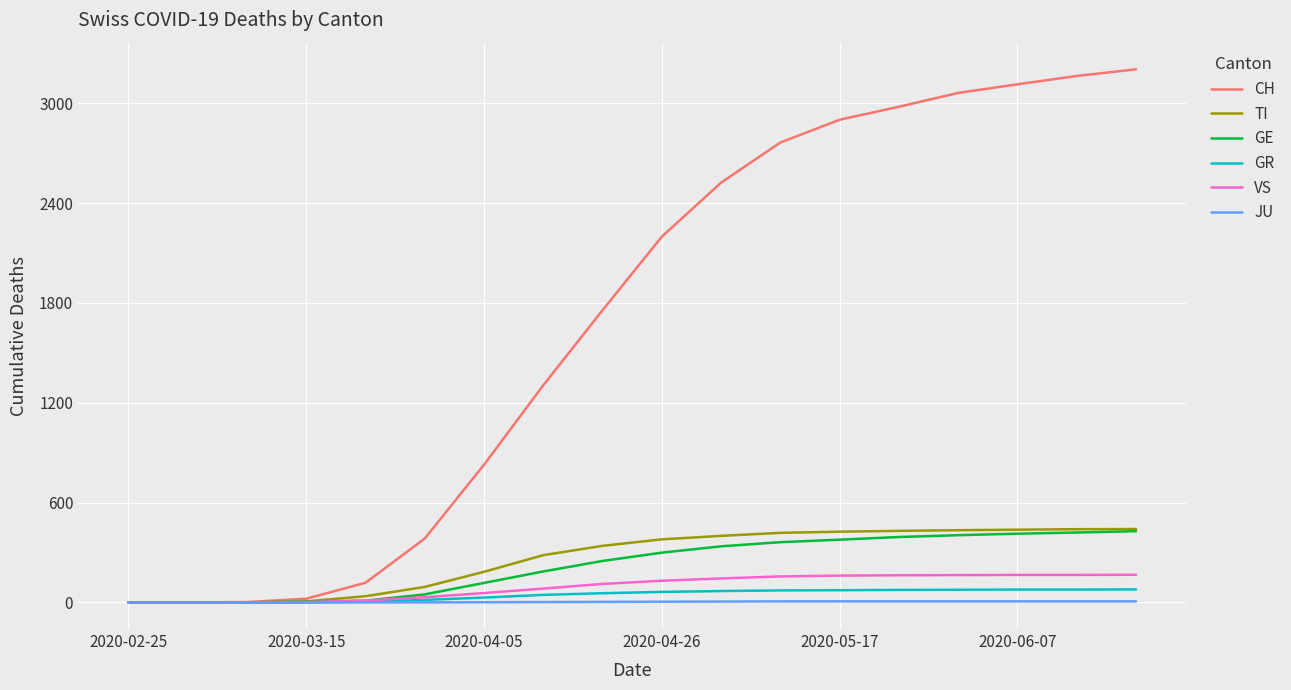

Does the chart display data point markers on the line(s)?

No